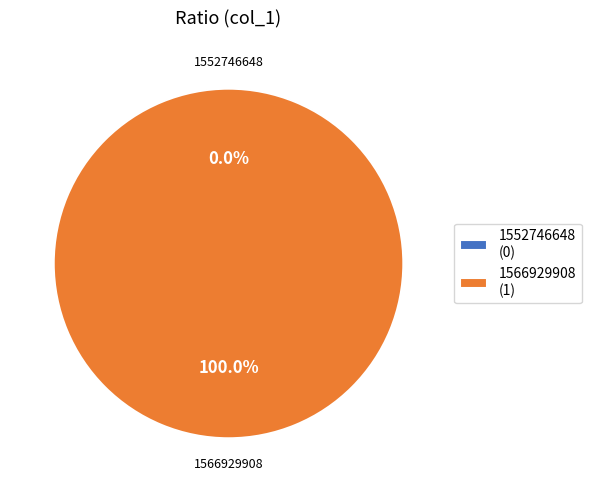

What percentage do 1566929908 and 1552746648 together represent?

100.0%